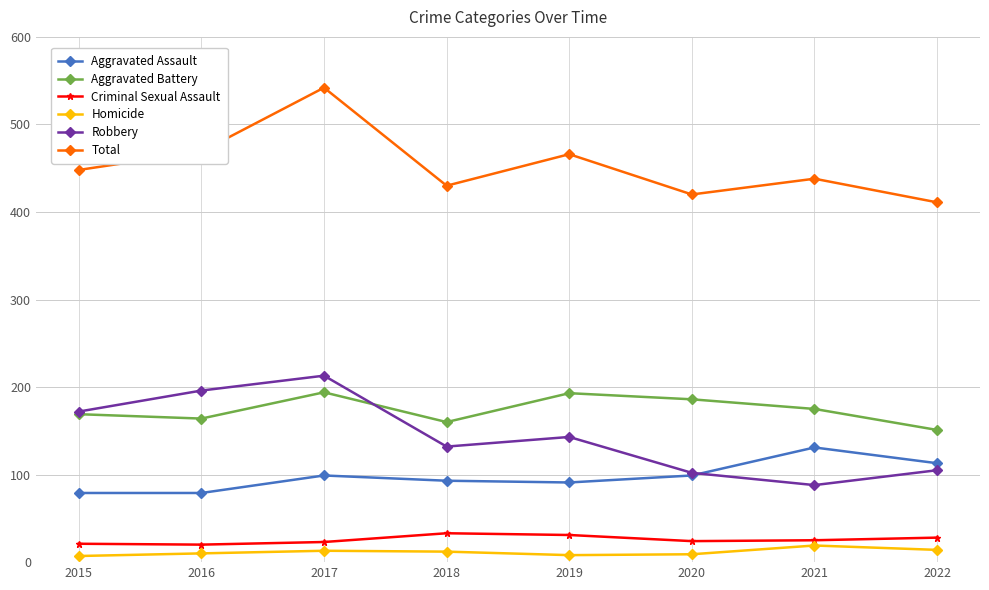

True or false: Total and Aggravated Battery intersect in this chart.

False